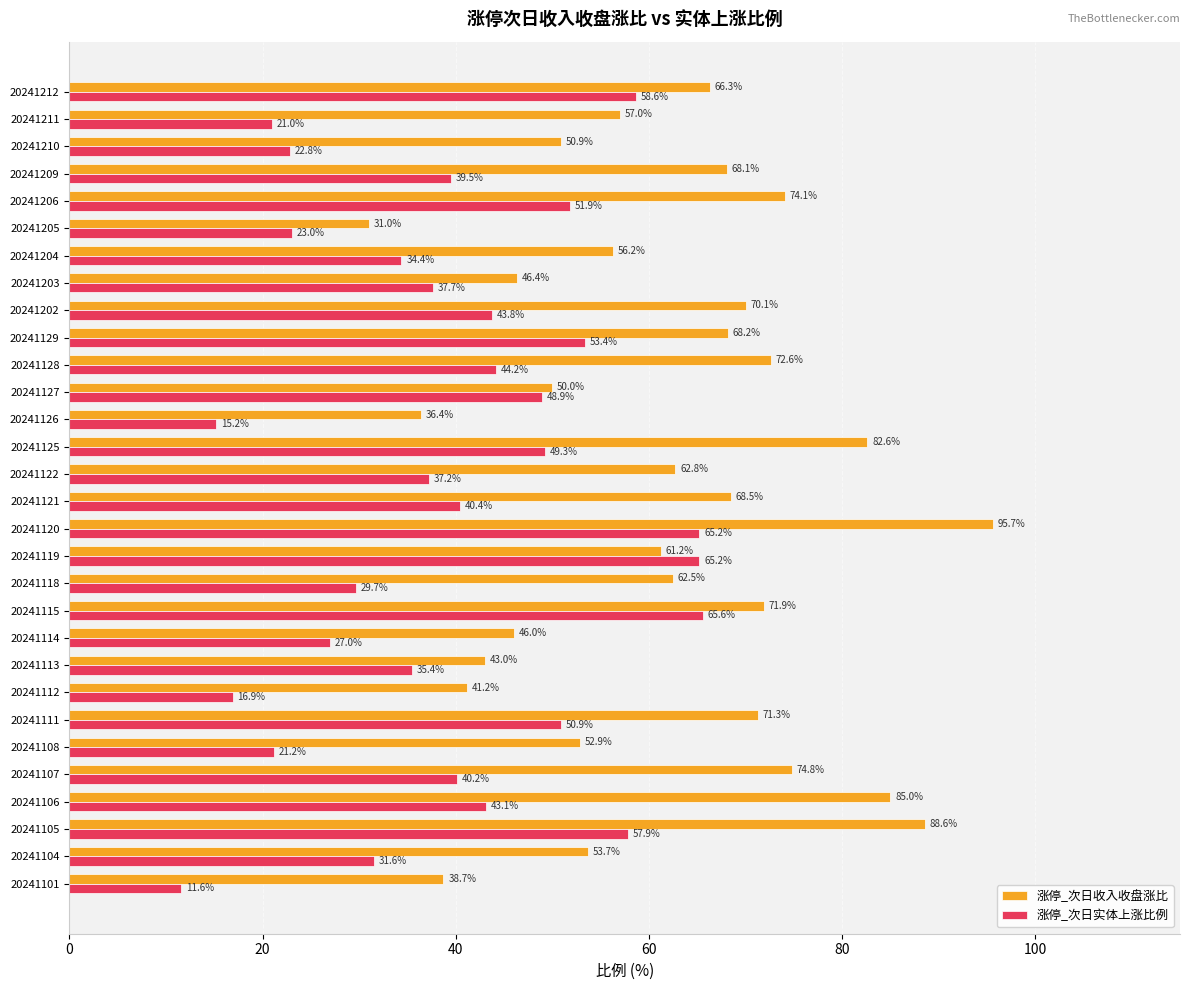

What are all the series names shown in the legend?

涨停_次日收入收盘涨比, 涨停_次日实体上涨比例